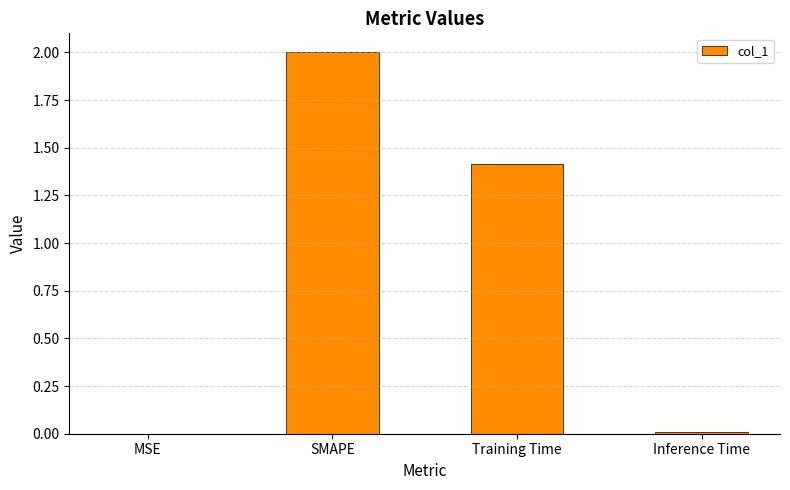

The chart shows a value of 0.8 at Training Time. True or false?

False